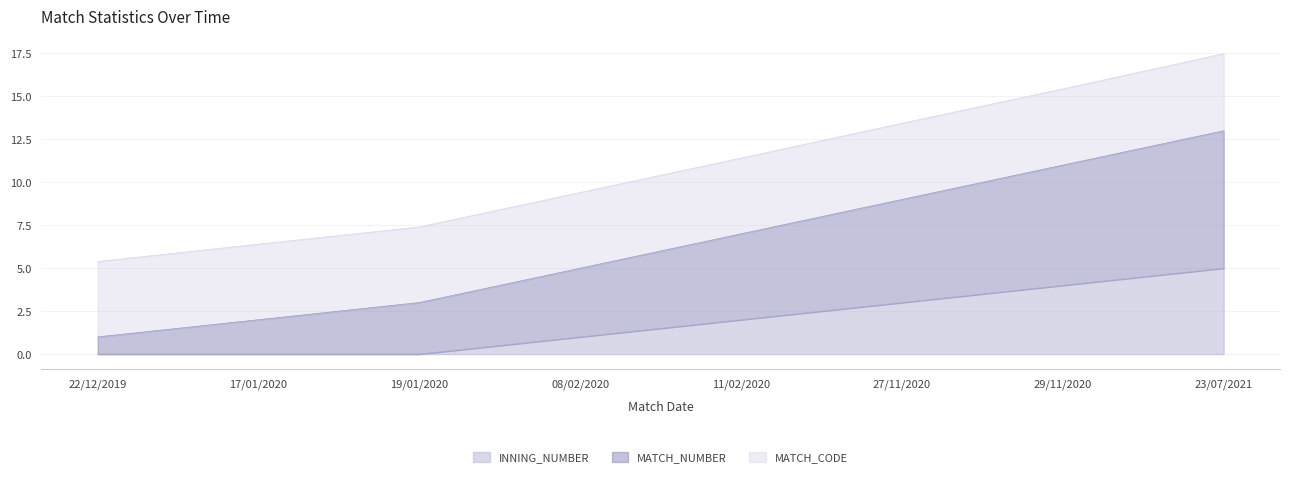

What is the label of the 1st point from the right?

23/07/2021